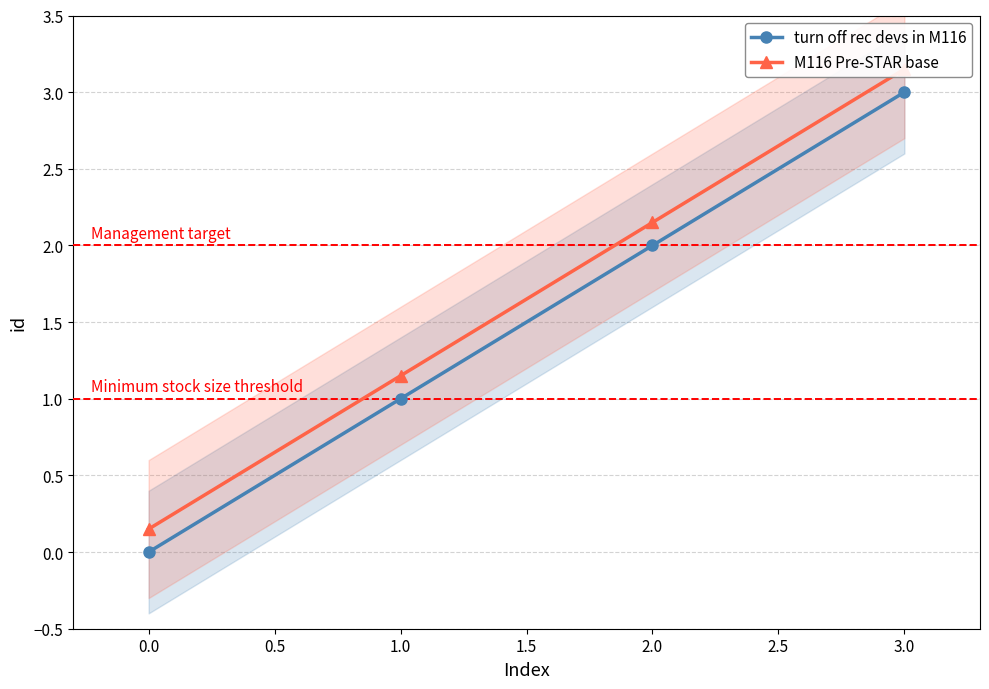

How many categories are shown in the chart?

4